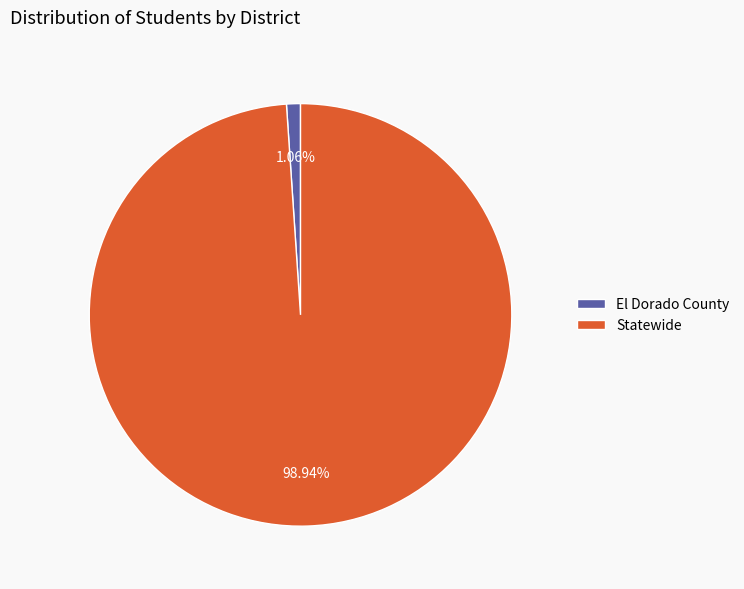

Is there a majority slice in this chart?

Yes